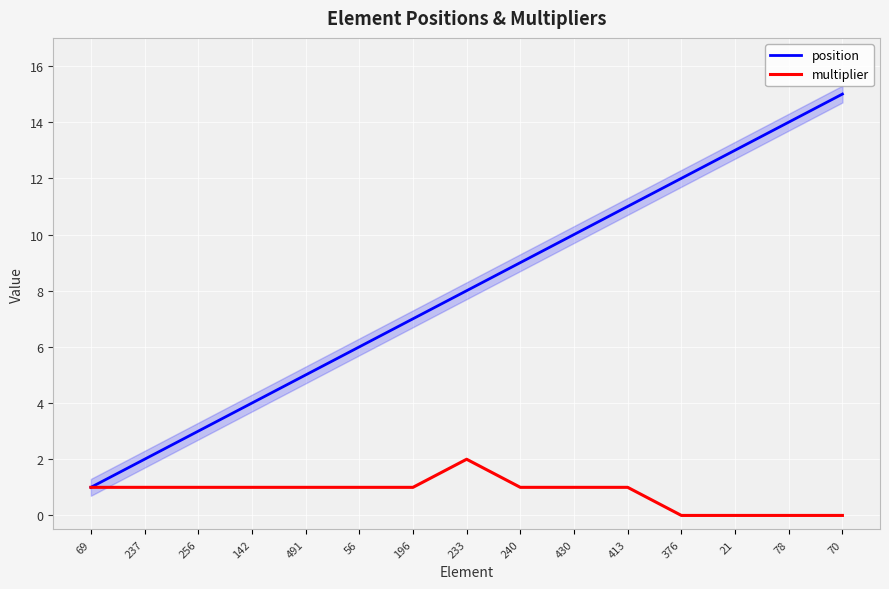

True or false: multiplier and position intersect in this chart.

False